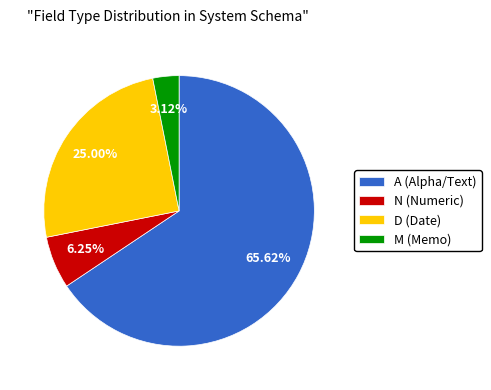

What portion of the pie excludes A?

34.4%